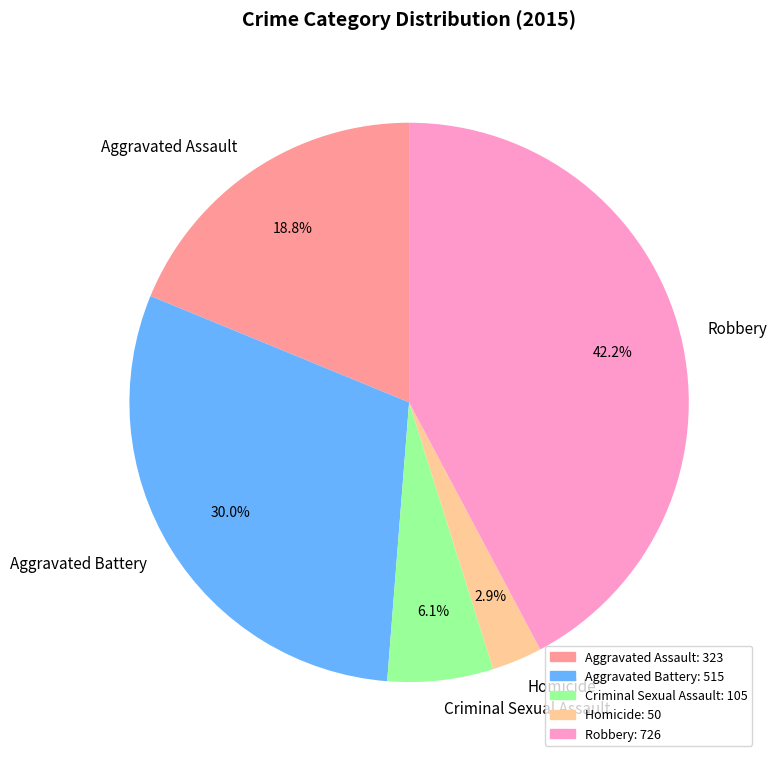

How many slices are in this pie chart?

5